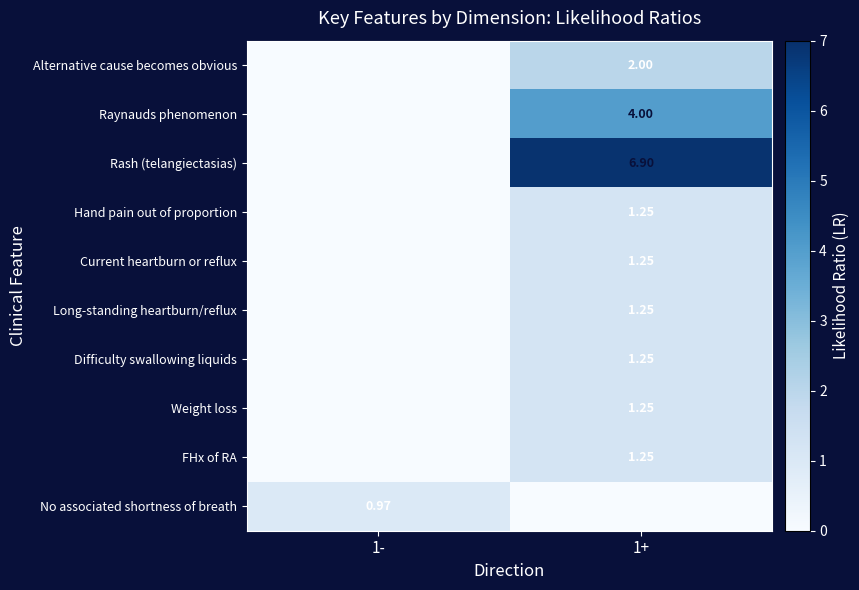

True or false: No associated shortness of breath has a value of 0.3 at 1+.

False